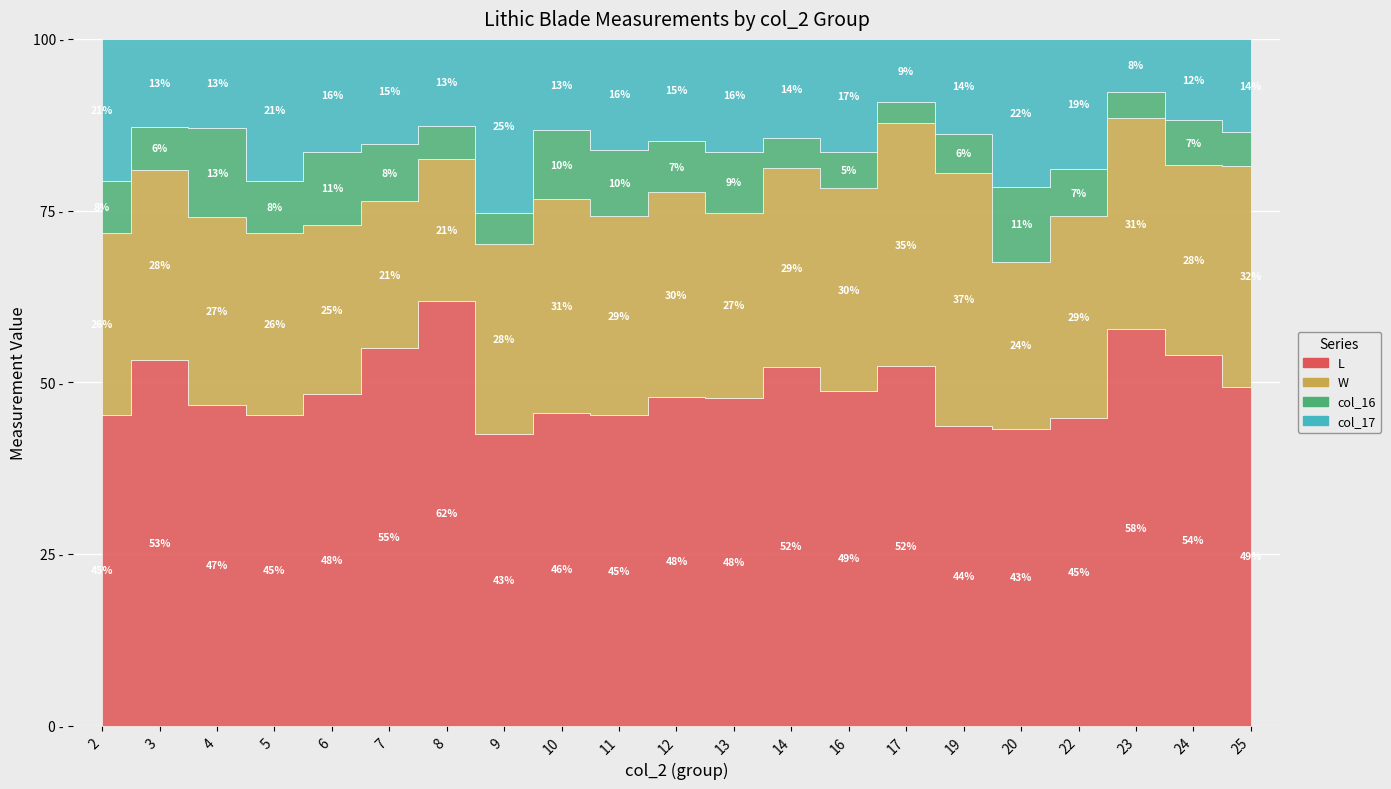

What is the value of the col_16 point at the 21st from the left?

4